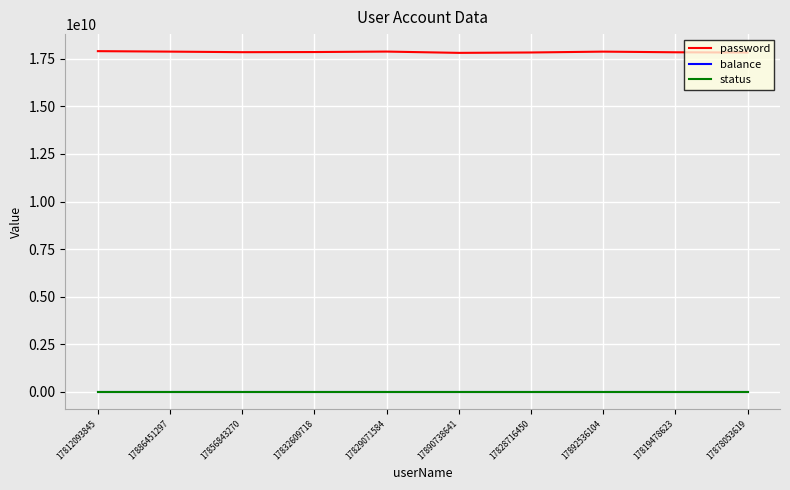

Which series has the widest spread of values?

password